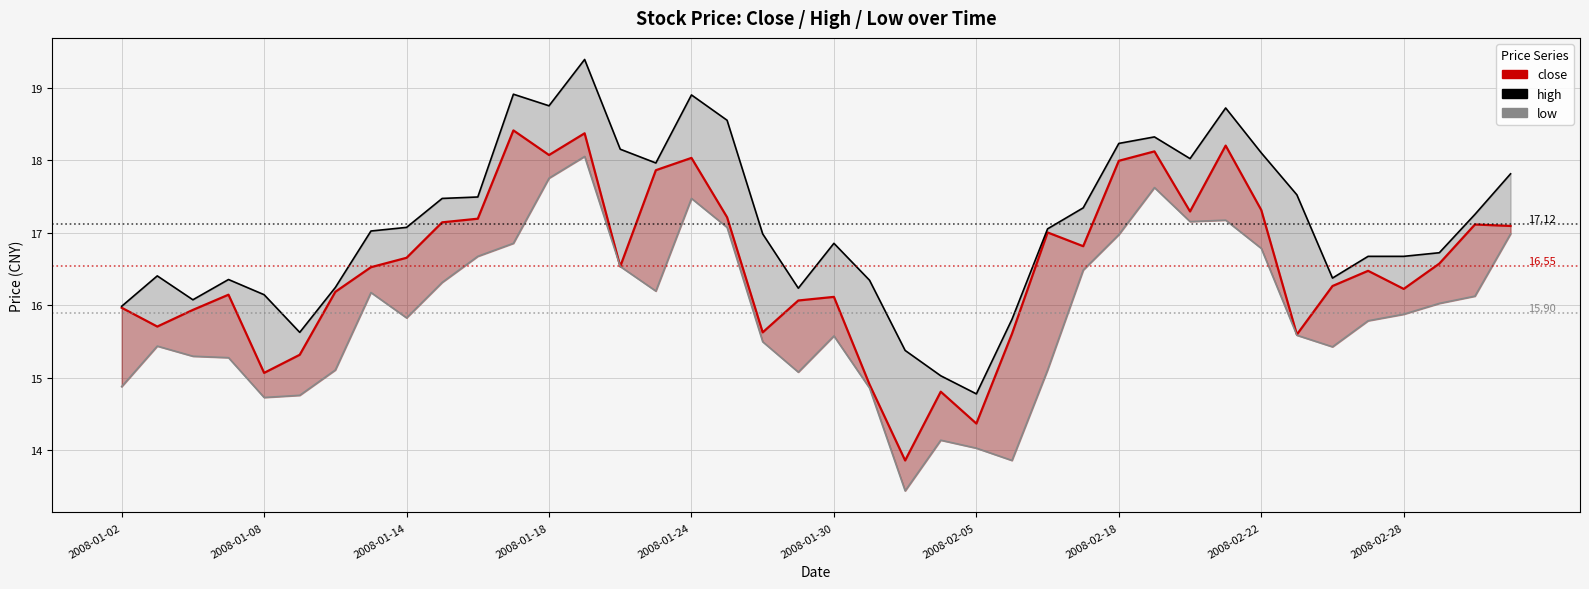

The low series shows 9.0 at 2008-02-28. True or false?

False